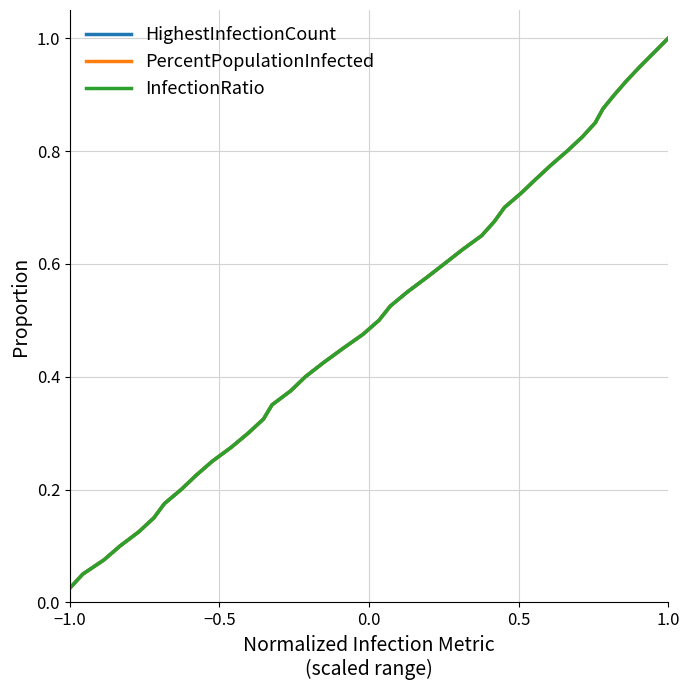

True or false: PercentPopulationInfected and HighestInfectionCount intersect in this chart.

False